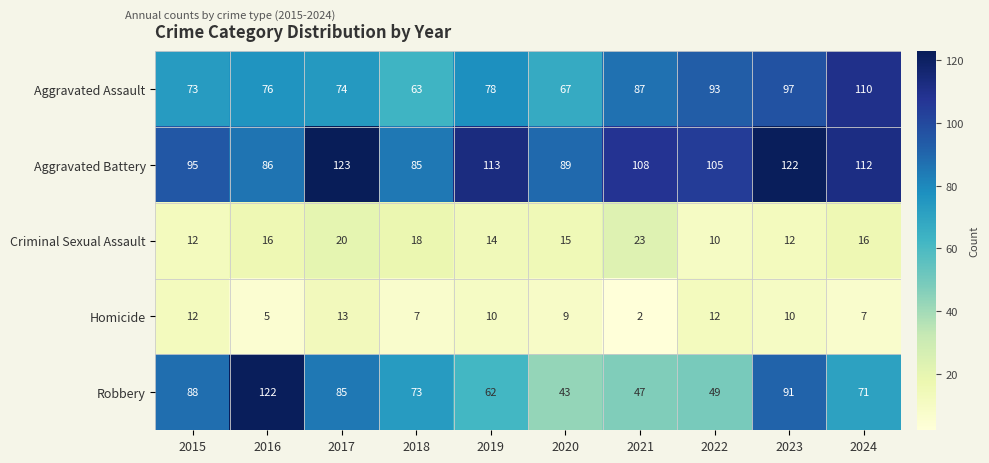

What is the difference between the maximum and minimum values in the Homicide series?

11